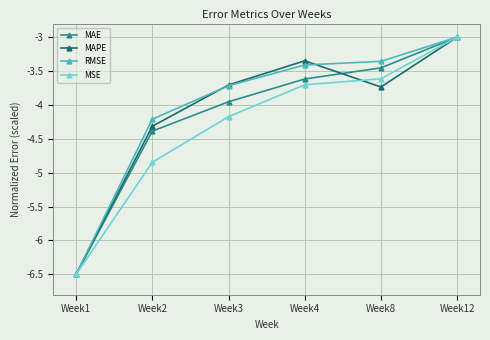

The MAPE series shows -4.3 at Week2. True or false?

True